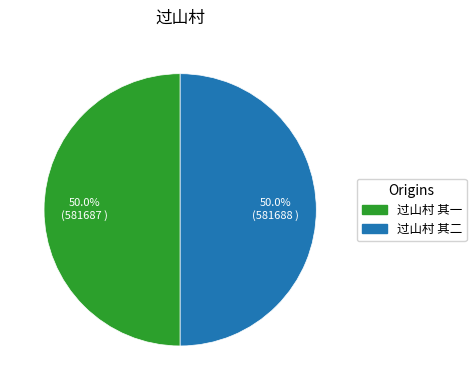

Count the number of slices in the pie.

2